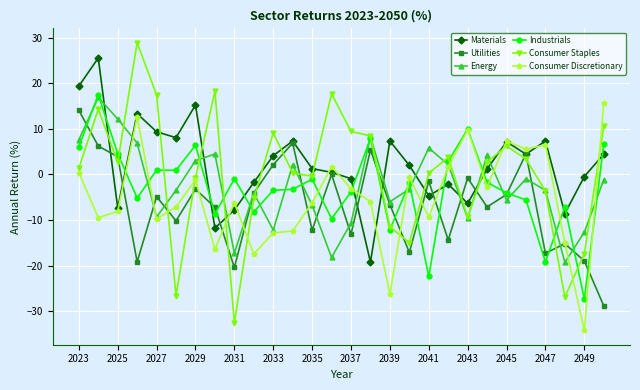

How many times do Materials and Consumer Staples cross each other?

13